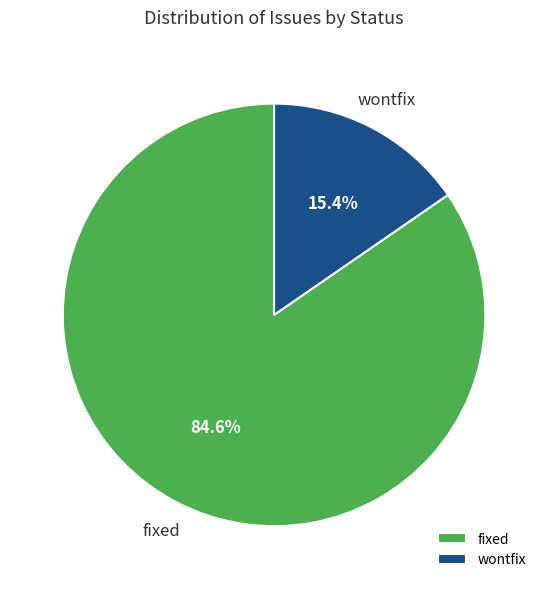

Approximately how many times larger is the value at wontfix compared to fixed?

0.2